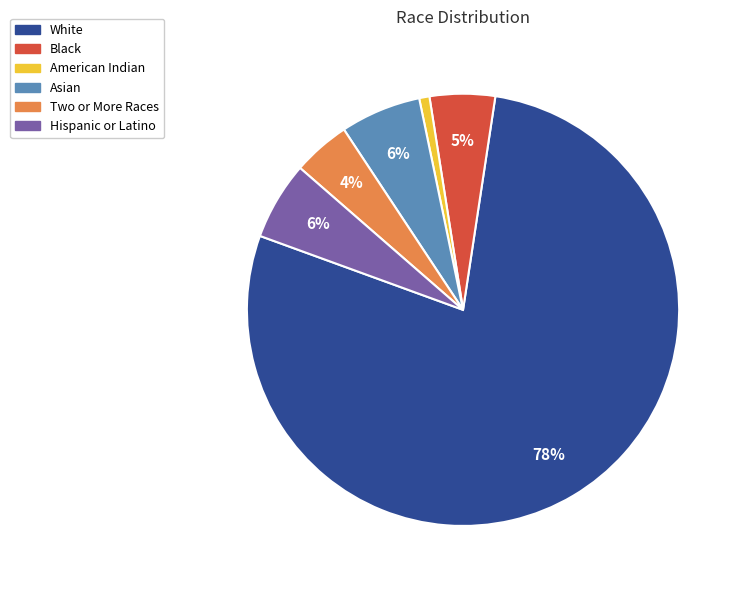

Combined, do American Indian and Hispanic or Latino account for over 50%?

No